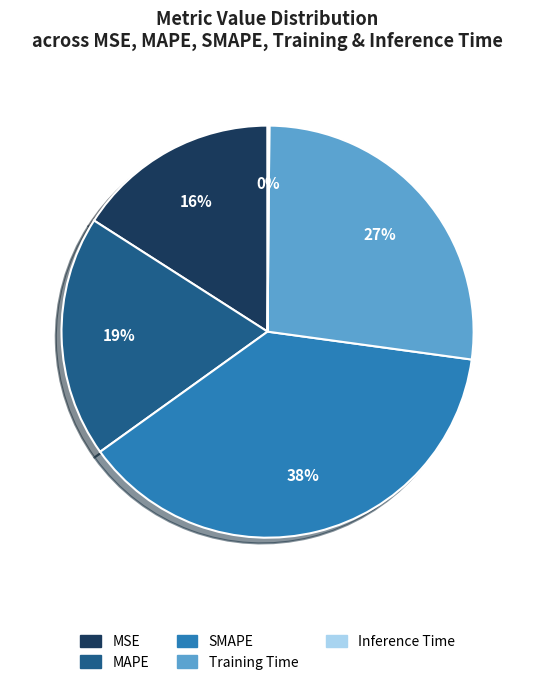

True or false: MAPE accounts for 28% of the total.

False